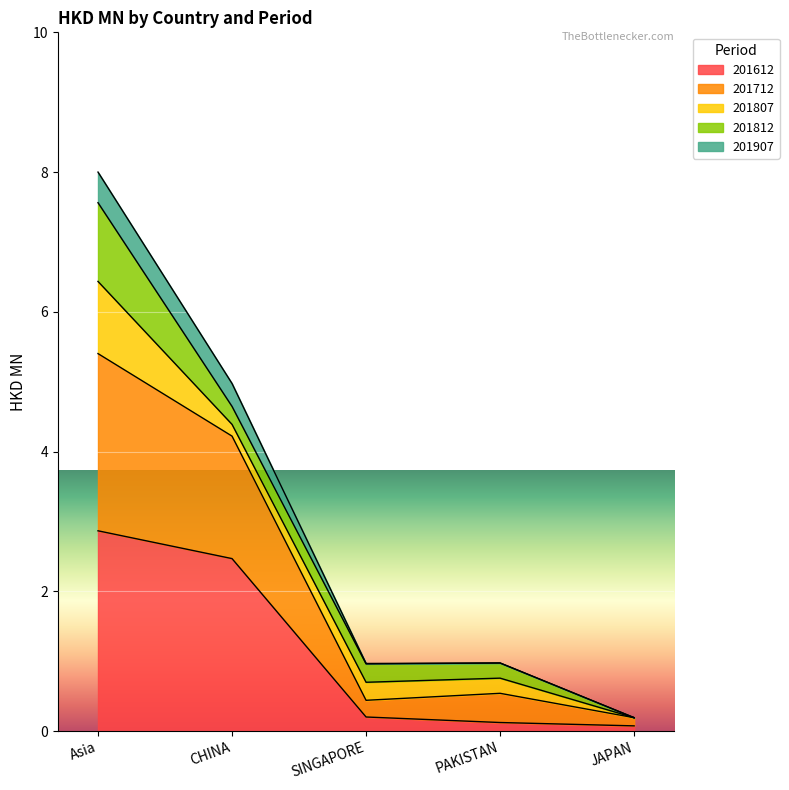

At which label does 201612 reach its peak?

Asia